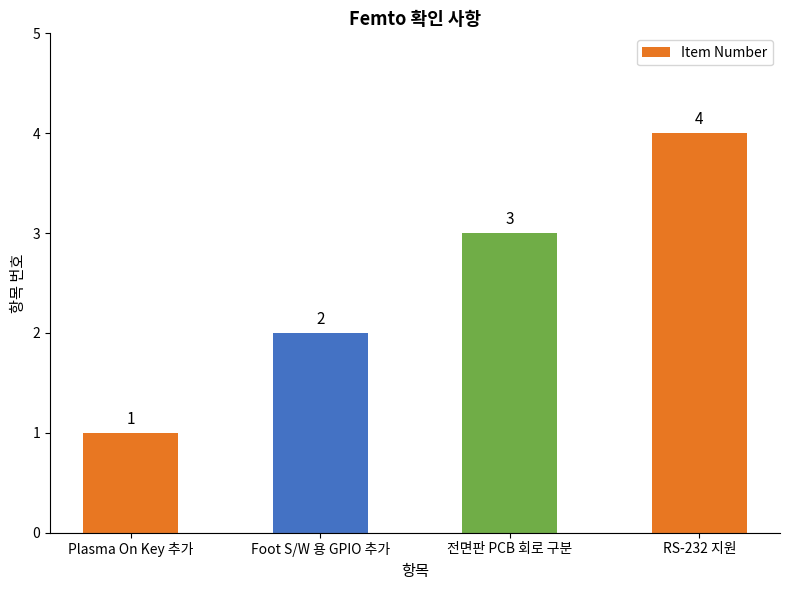

What is the label of the 1st bar from the right?

RS-232 지원